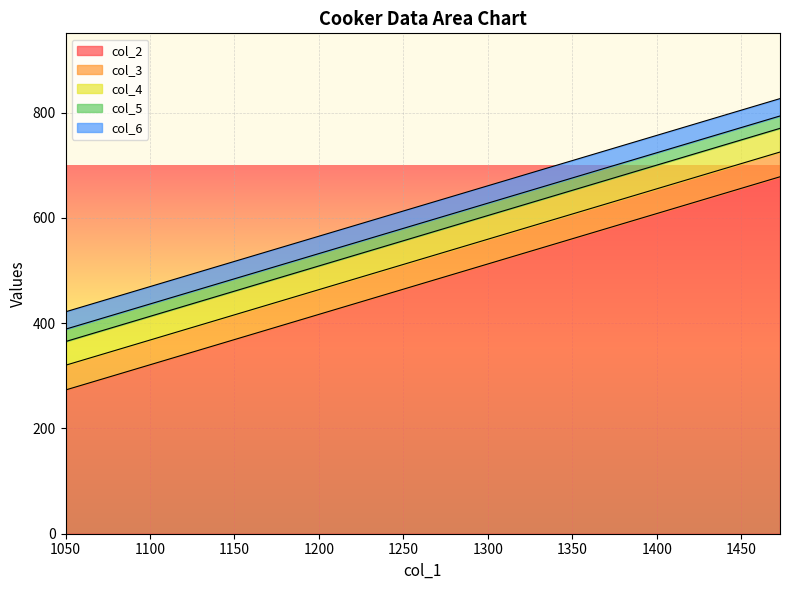

What is the difference between the highest and lowest values at 1332?

519.5